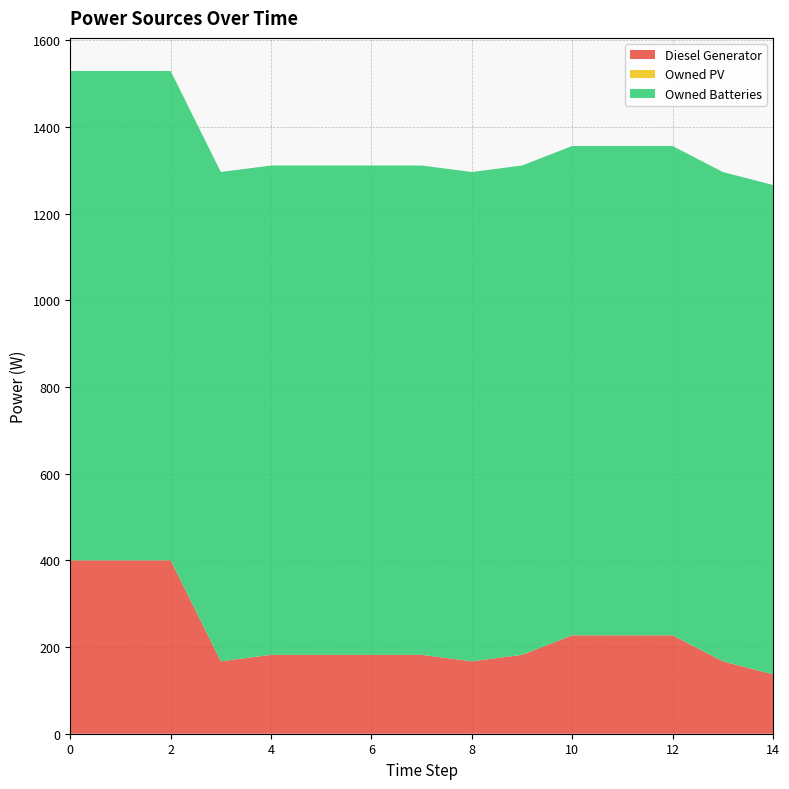

Reading left to right, extract all data points from this chart.

Diesel Generator: 400.0	400.0	400.0	167.0	182.0	182.0	182.0	182.0	167.0	182.0	227.0	227.0	227.0	167.0	137.0
Owned PV: 0.0	0.0	0.0	0.0	0.0	0.0	0.0	0.0	0.0	0.0	0.0	0.0	0.0	0.0	0.0
Owned Batteries: 1129.0	1129.0	1129.0	1129.0	1129.0	1129.0	1129.0	1129.0	1129.0	1129.0	1129.0	1129.0	1129.0	1129.0	1129.0